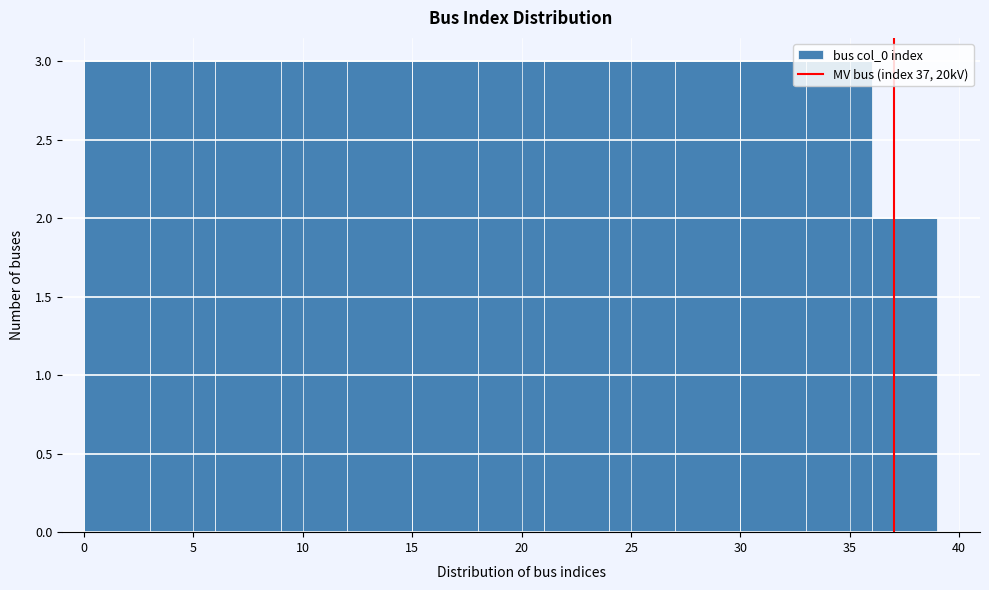

How tall is the bar that spans 33 to 36 on the x-axis? The values are not printed on the chart, so give them approximately, as read against the axis.

3